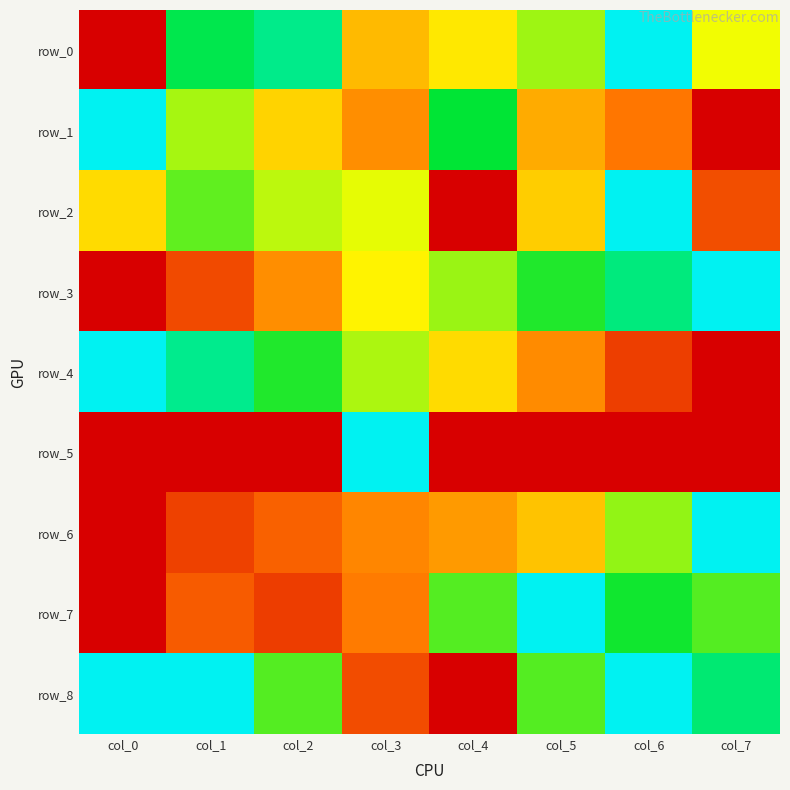

How many series are shown in this chart?

9